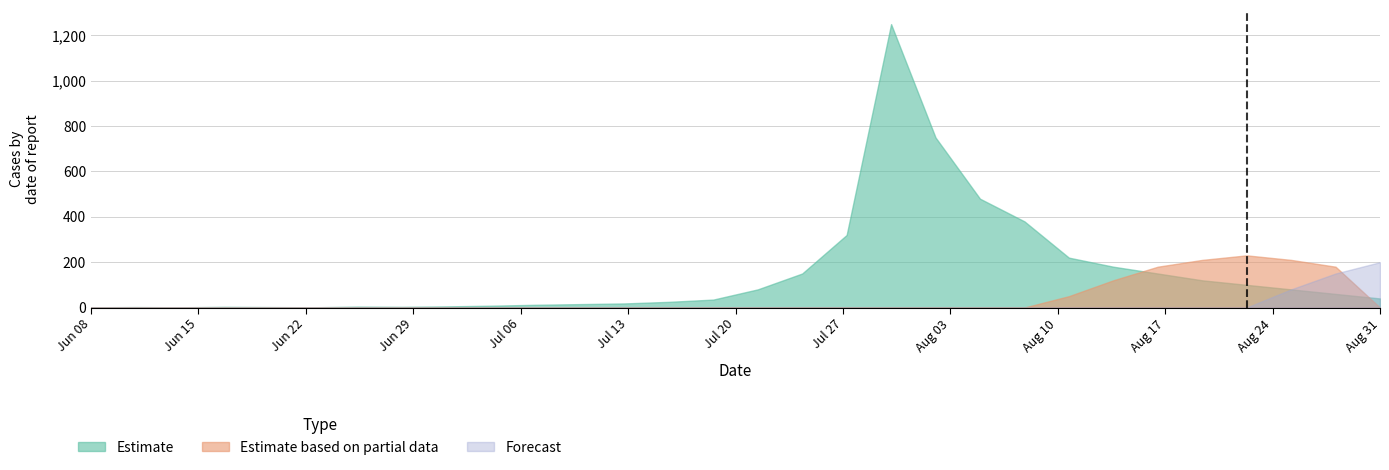

Rank the series by their maximum value, from highest to lowest.

Estimate, Estimate based on partial data, Forecast